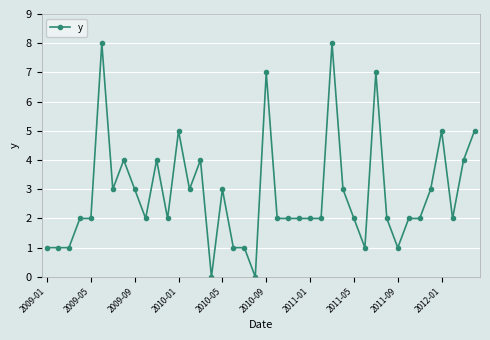

What is the maximum value shown in the chart?

8